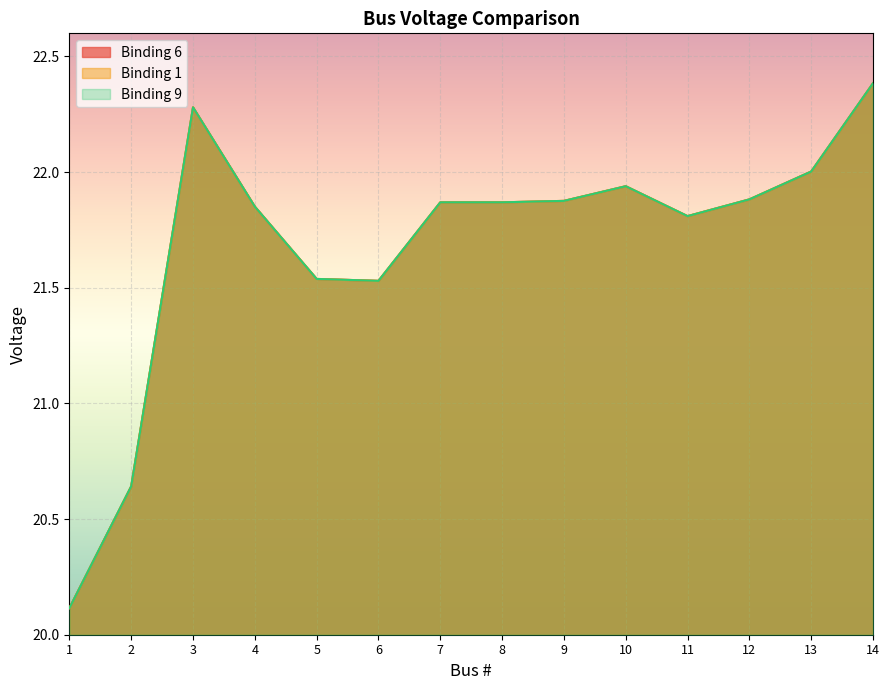

True or false: Binding 9 has a value of 21.9 at 9.

True